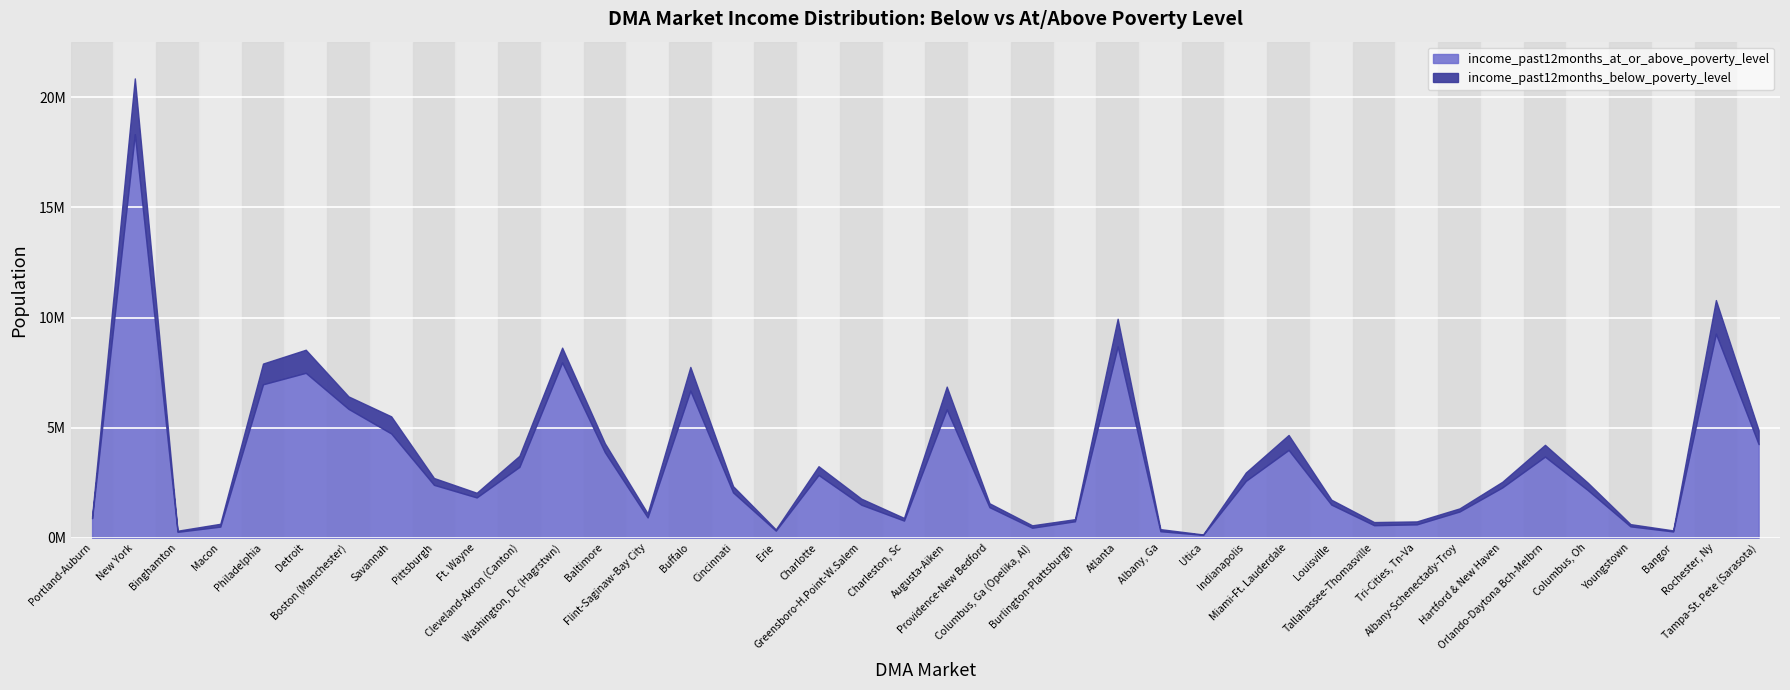

What is the value of the income_past12months_below_poverty_level point at the 17th from the left?

55140